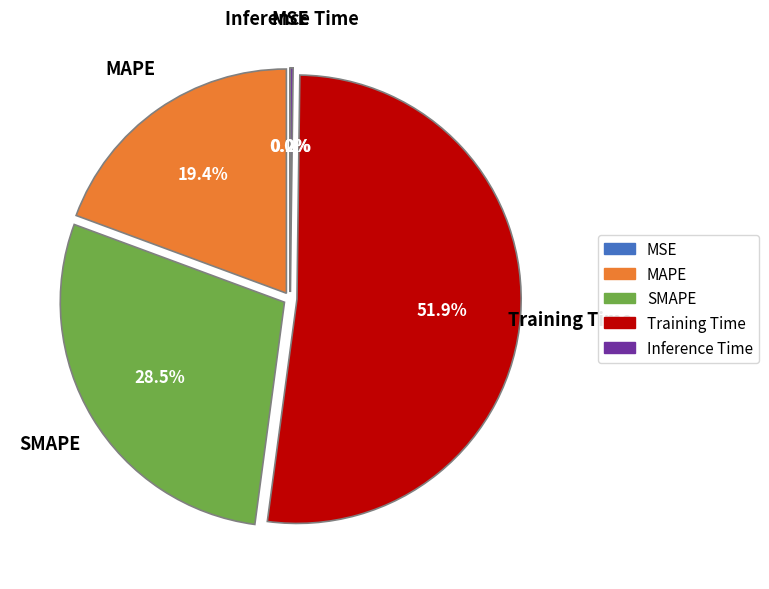

Which has a higher value, MAPE or SMAPE?

SMAPE